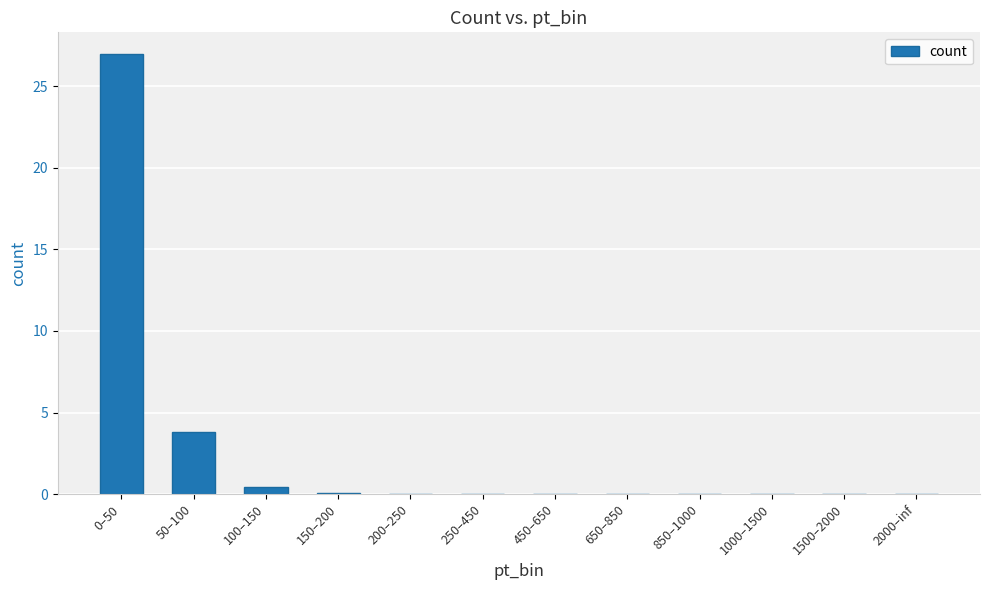

The value at 2000–inf is 0.0. True or false?

True